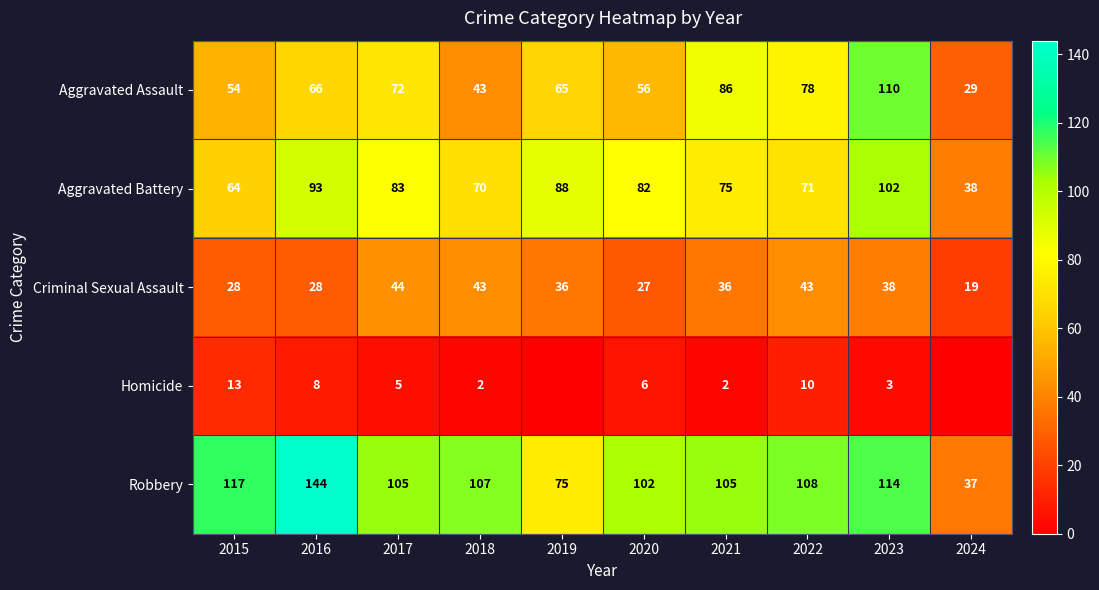

What is the sum of all Aggravated Battery values?

766